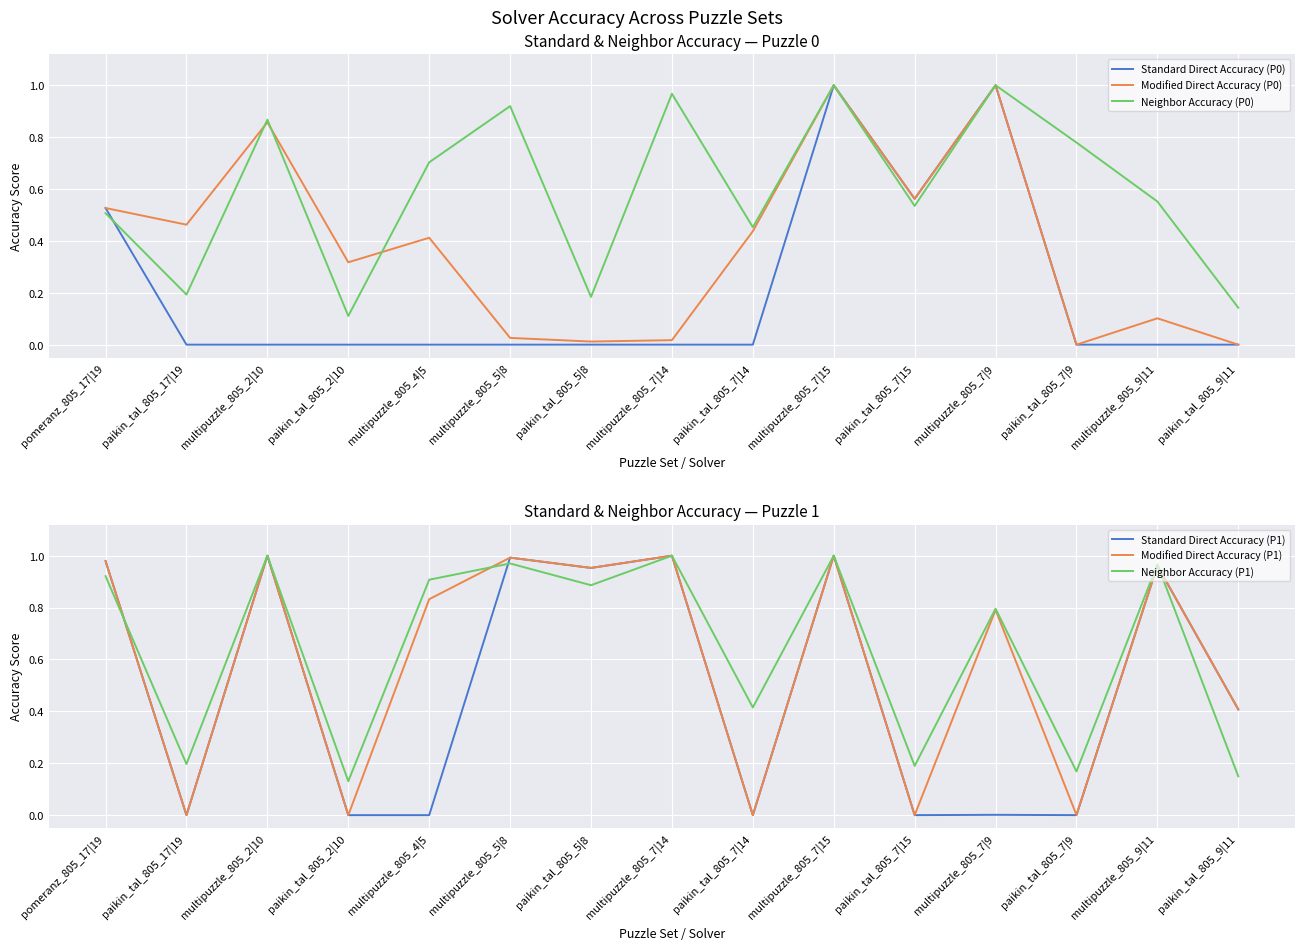

What is the total value across all series at paikin_tal_805_9|11?

1.1